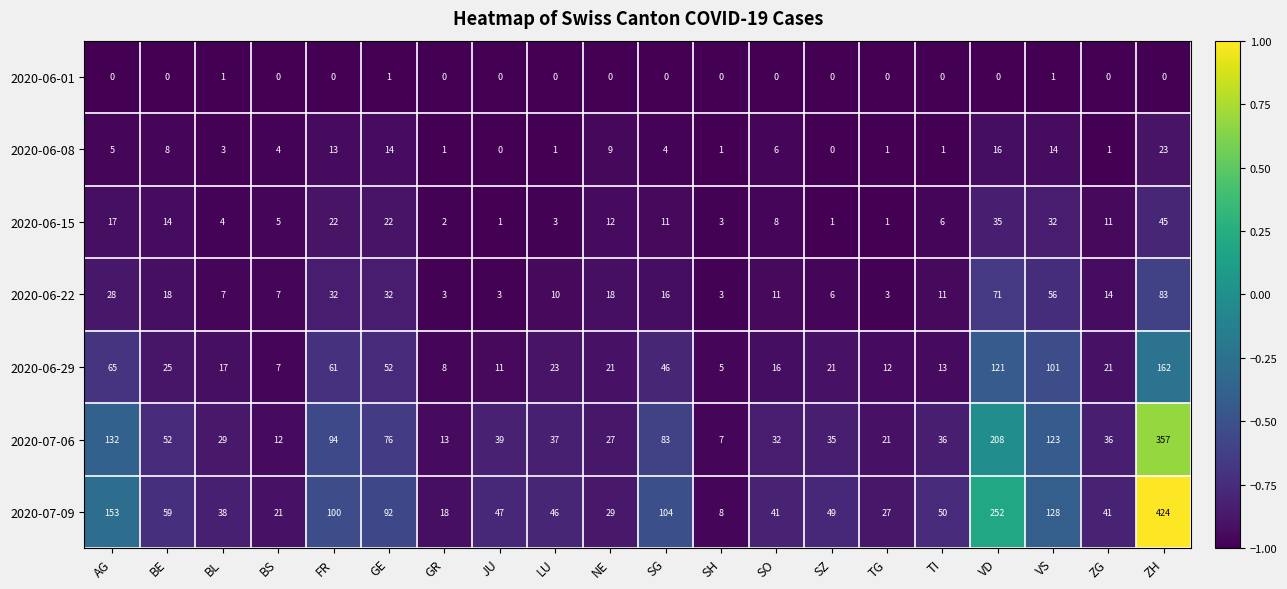

Count the number of data series in this chart.

7